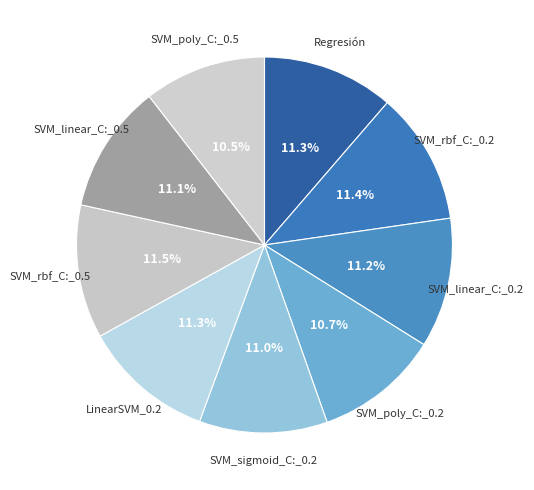

Does SVM_poly_C:_0.2 account for over 50% of the chart?

No